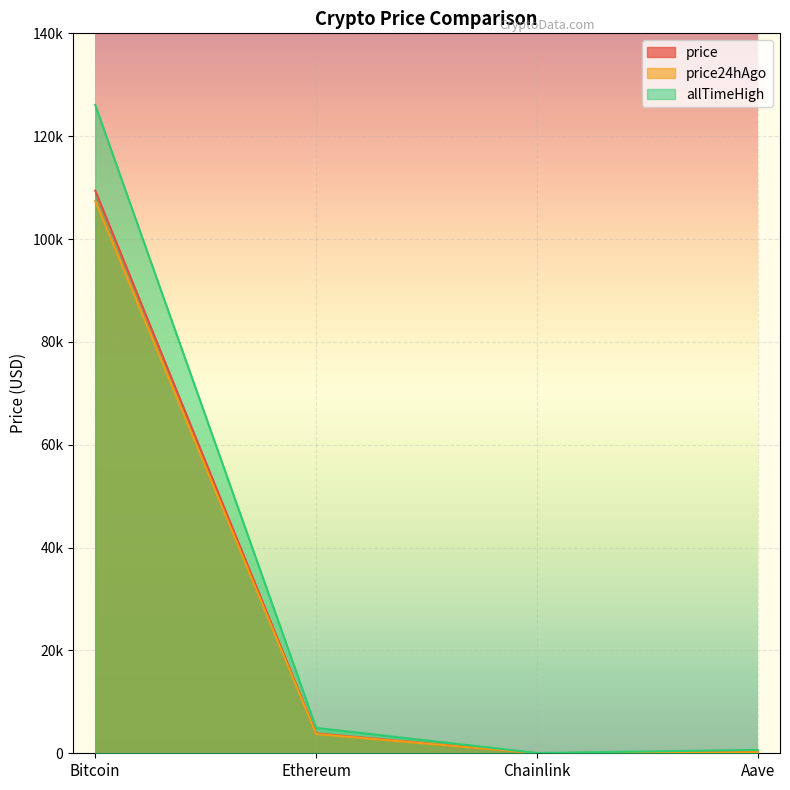

How many values in the allTimeHigh series exceed 4946?

2